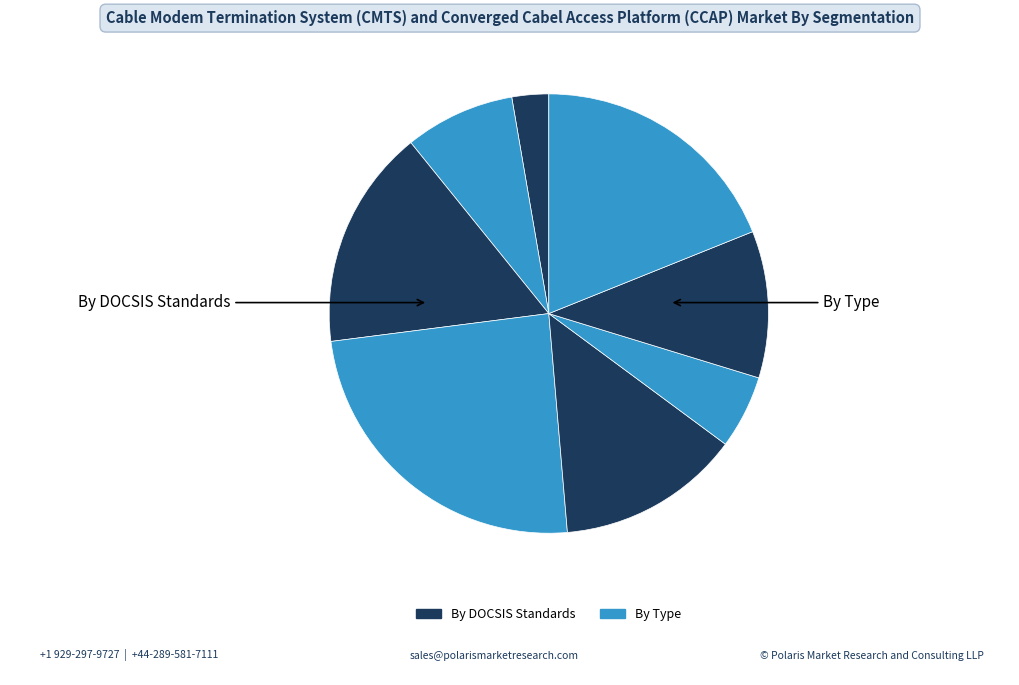

How many slices are in this pie chart?

8